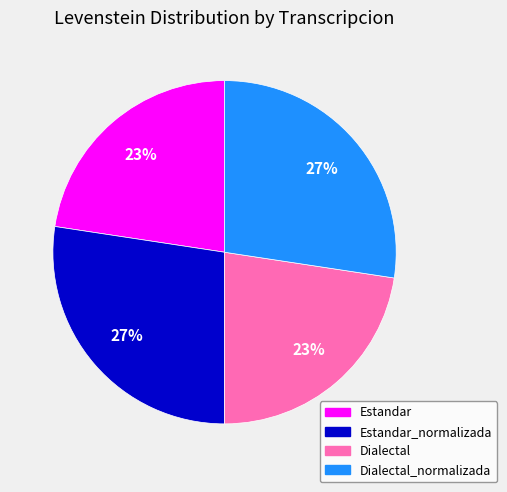

Is there a majority slice in this chart?

No